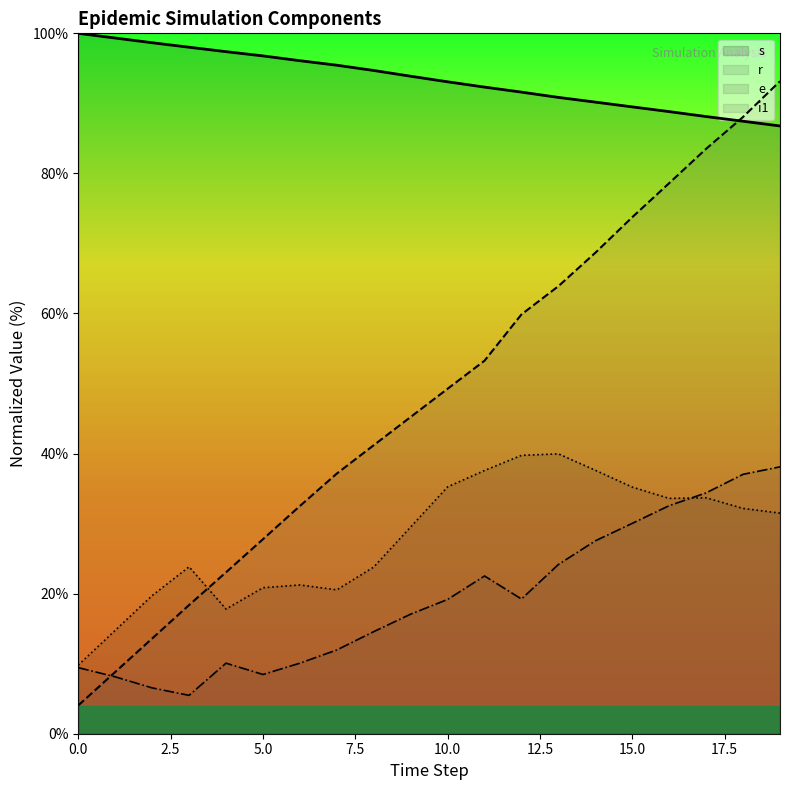

List the series in order of their peak value, lowest first.

i1, e, r, s